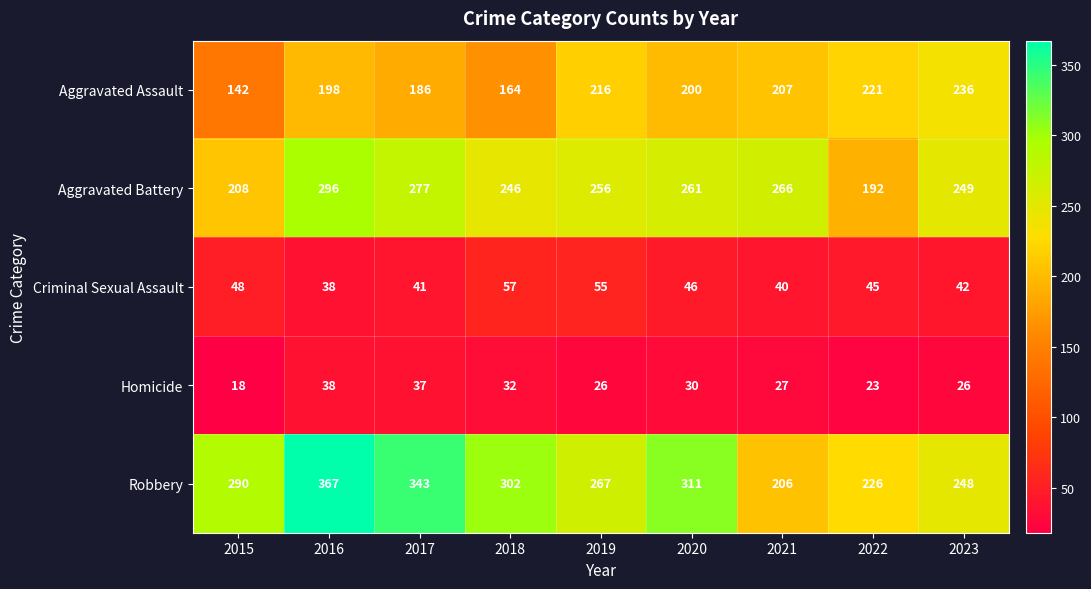

Which series has the widest spread of values?

Robbery